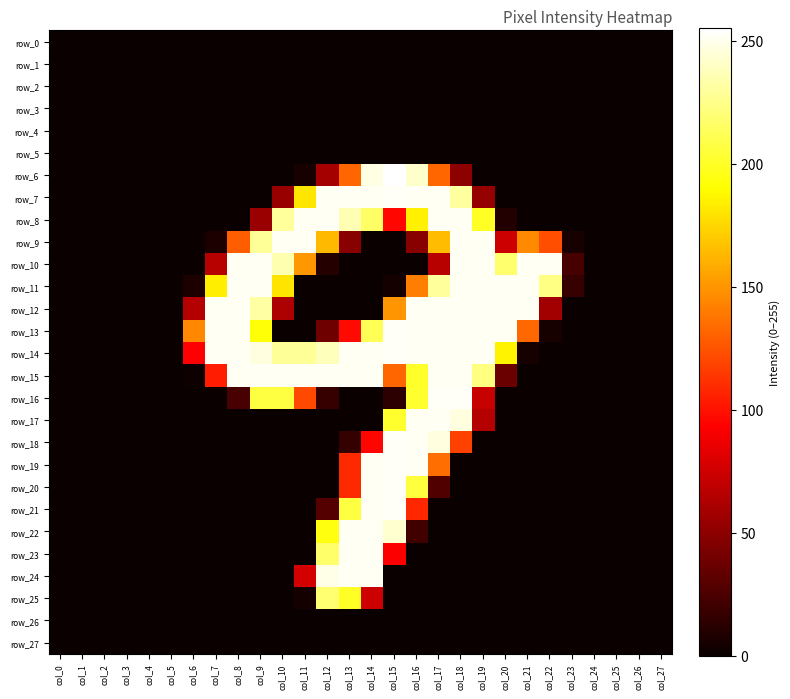

At which category does the chart reach its peak across all series?

col_15